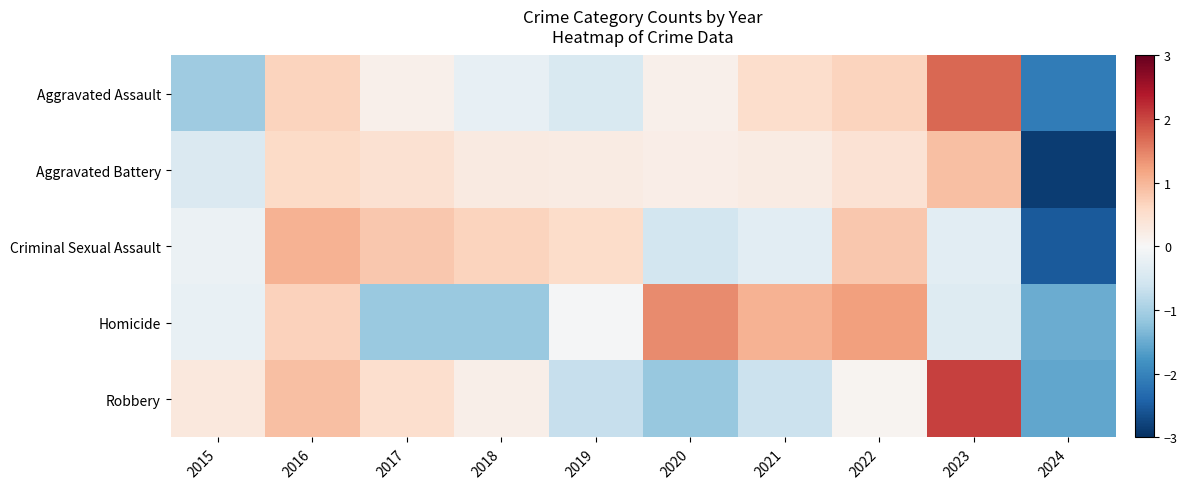

Reading left to right, what are all the values shown in this chart?

Aggravated Assault: 2015=-1.1	2016=0.7	2017=0.2	2018=-0.3	2019=-0.5	2020=0.2	2021=0.5	2022=0.7	2023=1.7	2024=-2.1
Aggravated Battery: 2015=-0.4	2016=0.6	2017=0.5	2018=0.3	2019=0.2	2020=0.2	2021=0.2	2022=0.4	2023=0.9	2024=-2.8
Criminal Sexual Assault: 2015=-0.2	2016=1.0	2017=0.8	2018=0.7	2019=0.6	2020=-0.6	2021=-0.3	2022=0.8	2023=-0.3	2024=-2.5
Homicide: 2015=-0.2	2016=0.7	2017=-1.1	2018=-1.1	2019=-0.0	2020=1.4	2021=1.0	2022=1.2	2023=-0.4	2024=-1.5
Robbery: 2015=0.3	2016=0.9	2017=0.5	2018=0.2	2019=-0.7	2020=-1.1	2021=-0.7	2022=0.1	2023=2.0	2024=-1.6